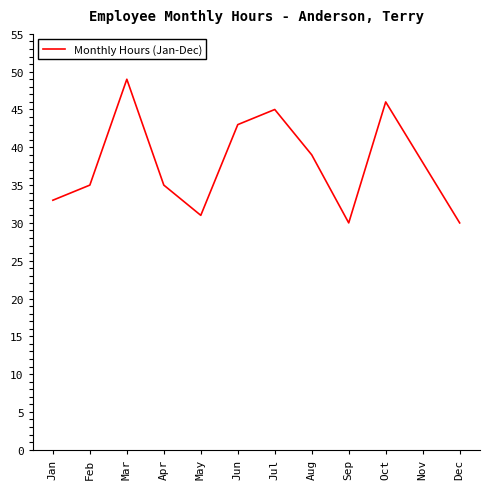

At which label is the value closest to 39?

Aug